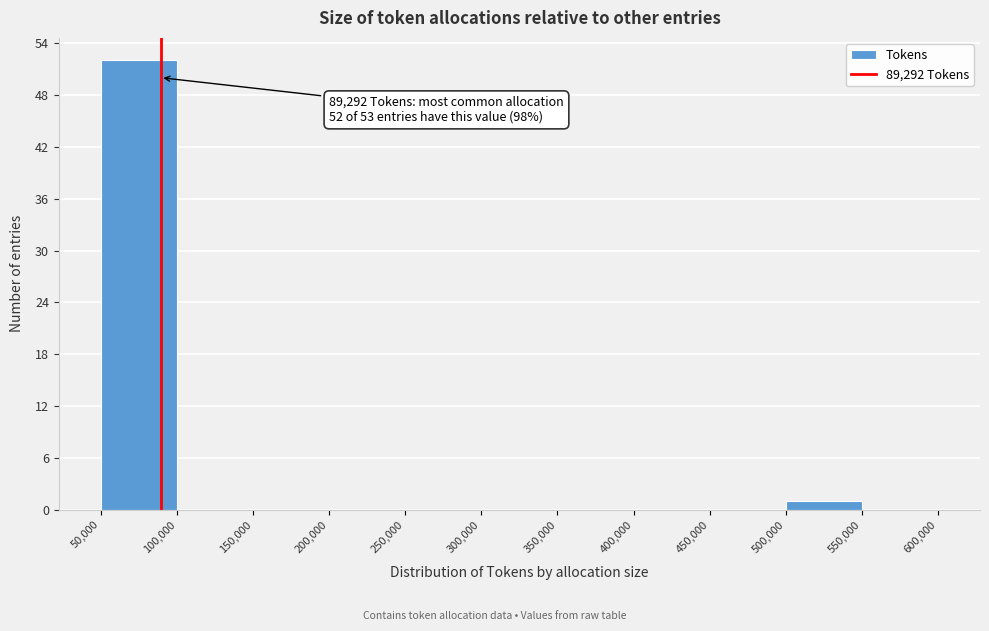

Over which range of the x-axis is the bar tallest?

50,000 to 100,000